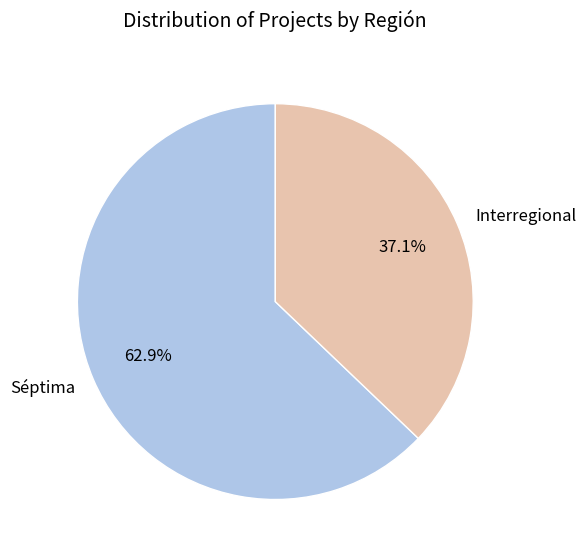

Is there a majority slice in this chart?

Yes